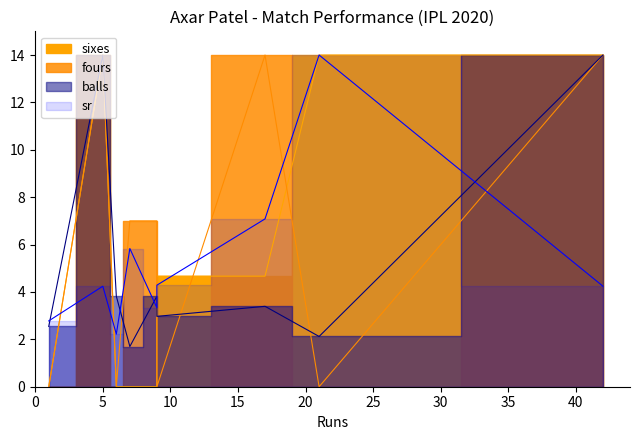

The sr series shows 0.8 at 1. True or false?

False